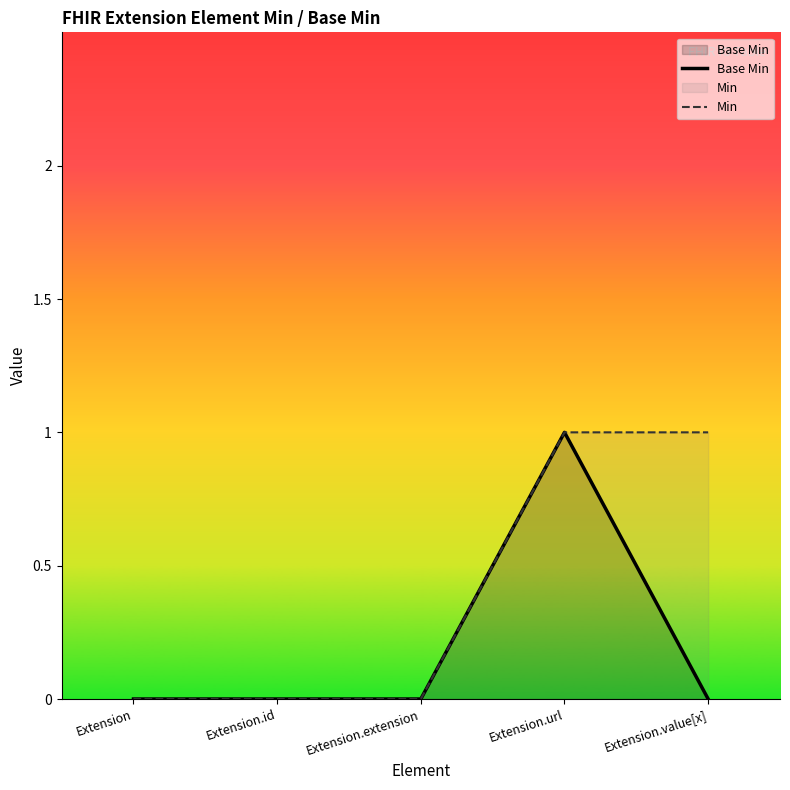

Rank the categories by Min value from highest to lowest.

Extension.url, Extension.value[x], Extension, Extension.id, Extension.extension